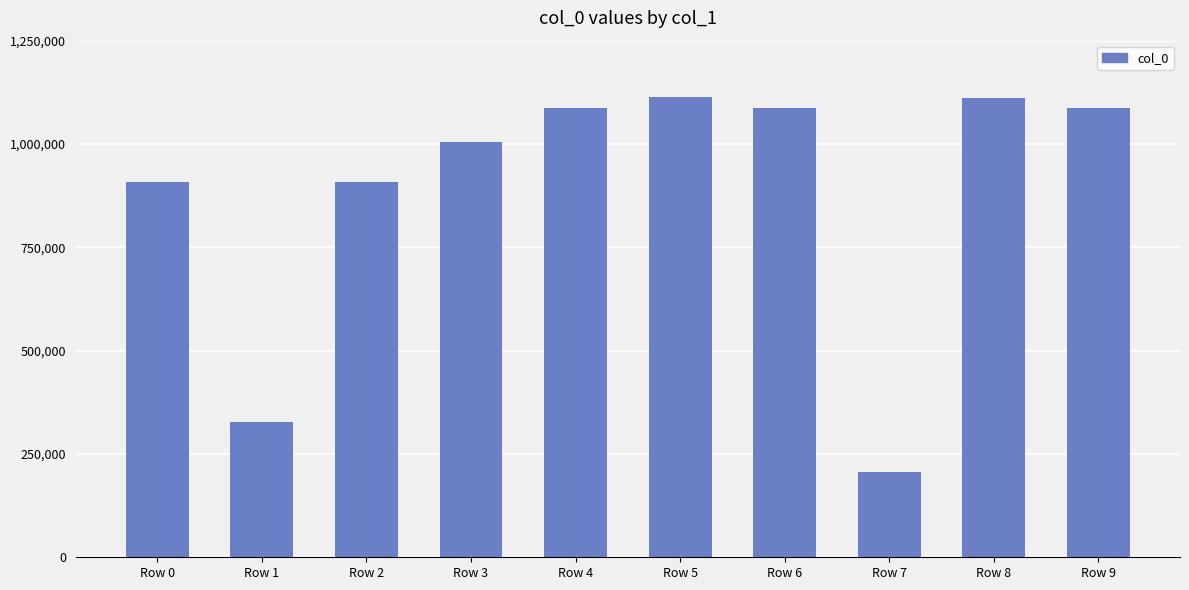

Which category has the lowest value across all series?

Row 7